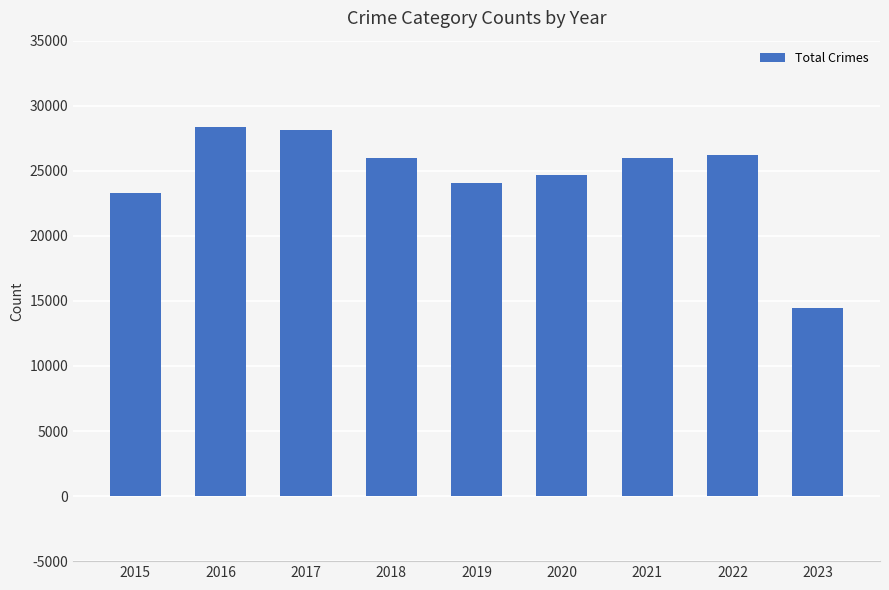

What is the value of the 7th bar from the left?

26007